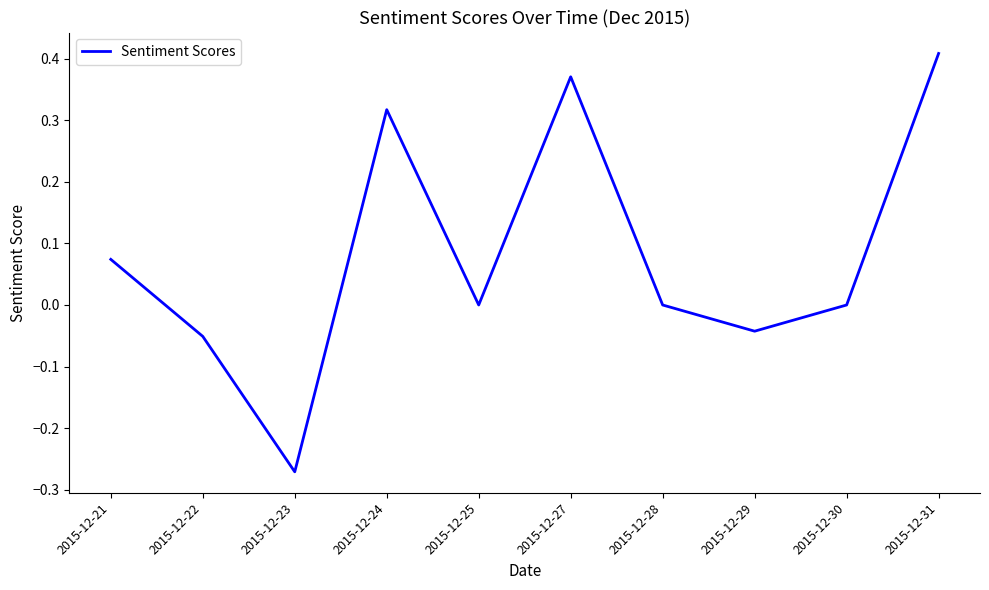

What is the difference between the maximum and minimum values?

0.7